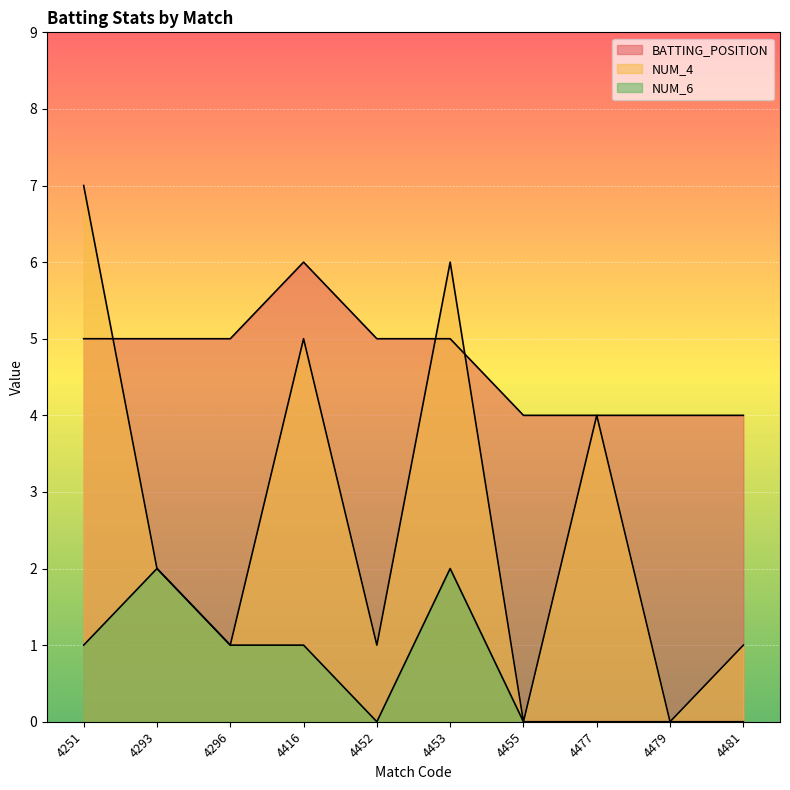

At which category is the sum across all series the highest?

4251